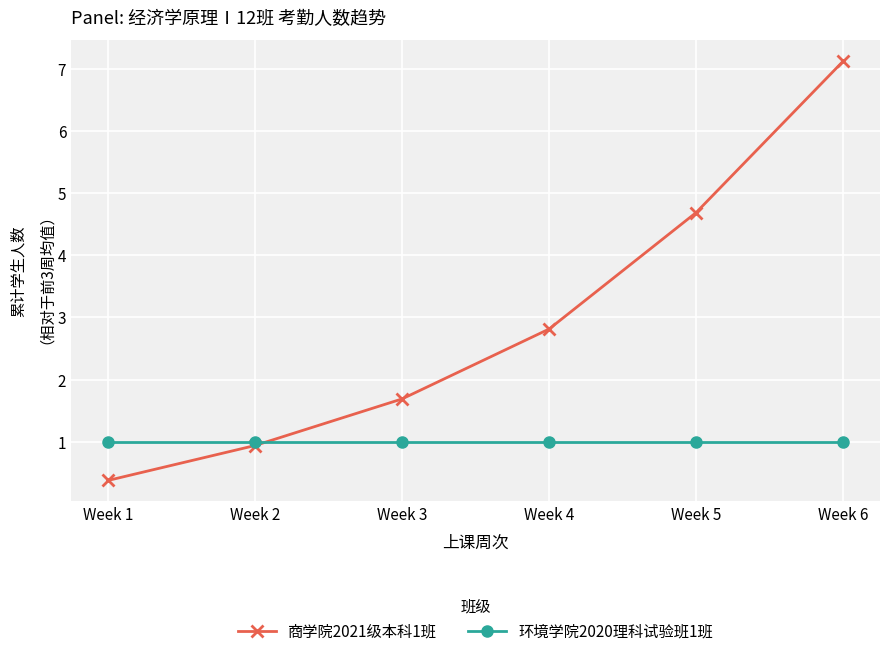

Where is 商学院2021级本科1班 nearest to the value 3?

Week 4